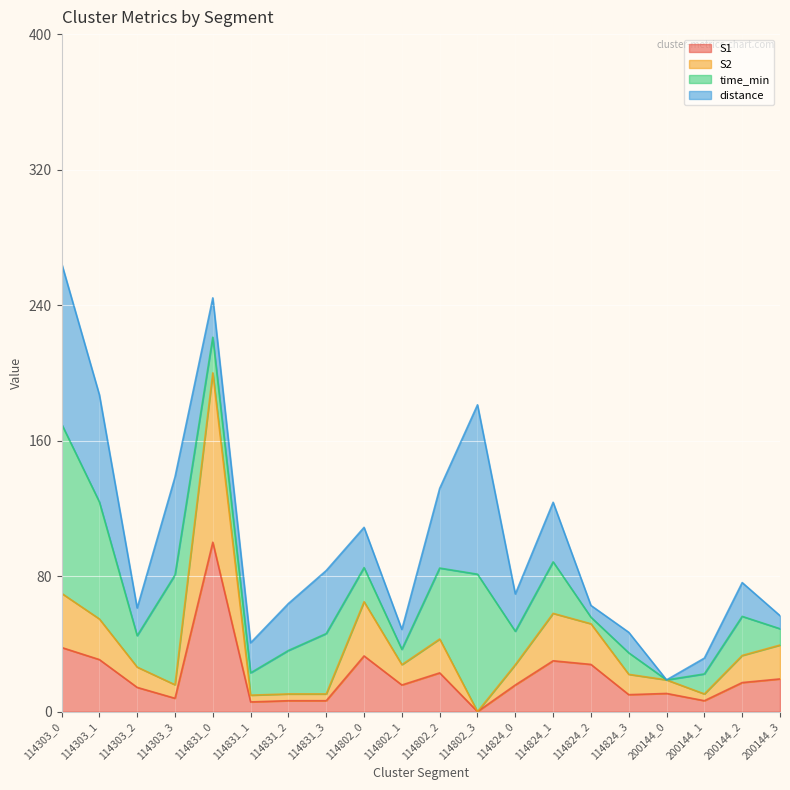

In S1, how many points are lower than both neighbors (excluding endpoints)?

6